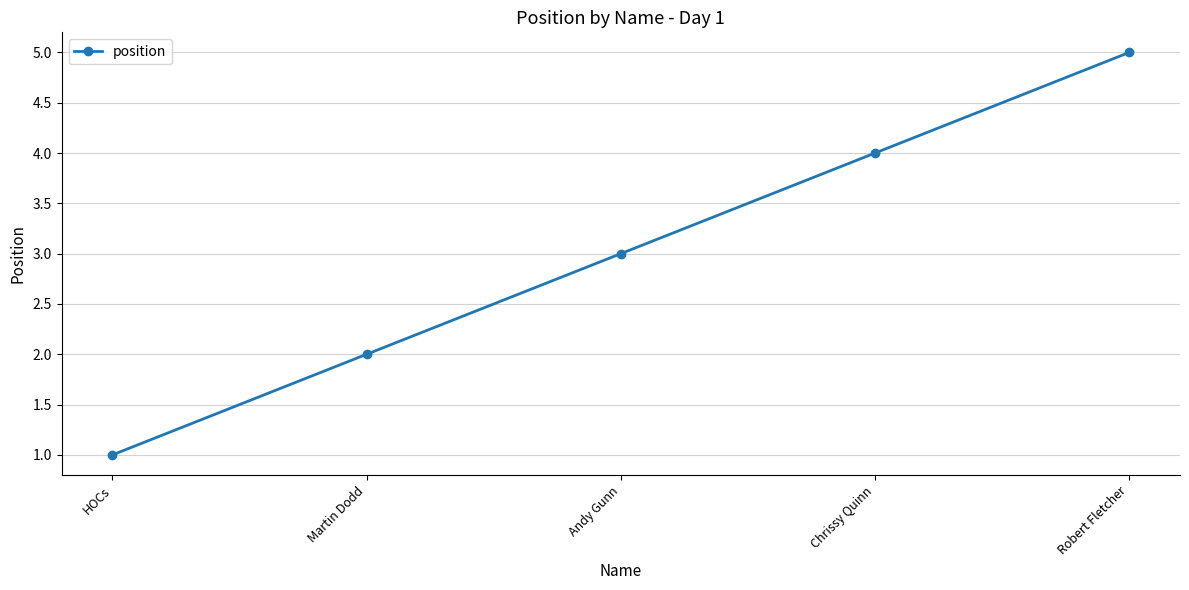

What is the sum of the values at Martin Dodd and Andy Gunn?

5